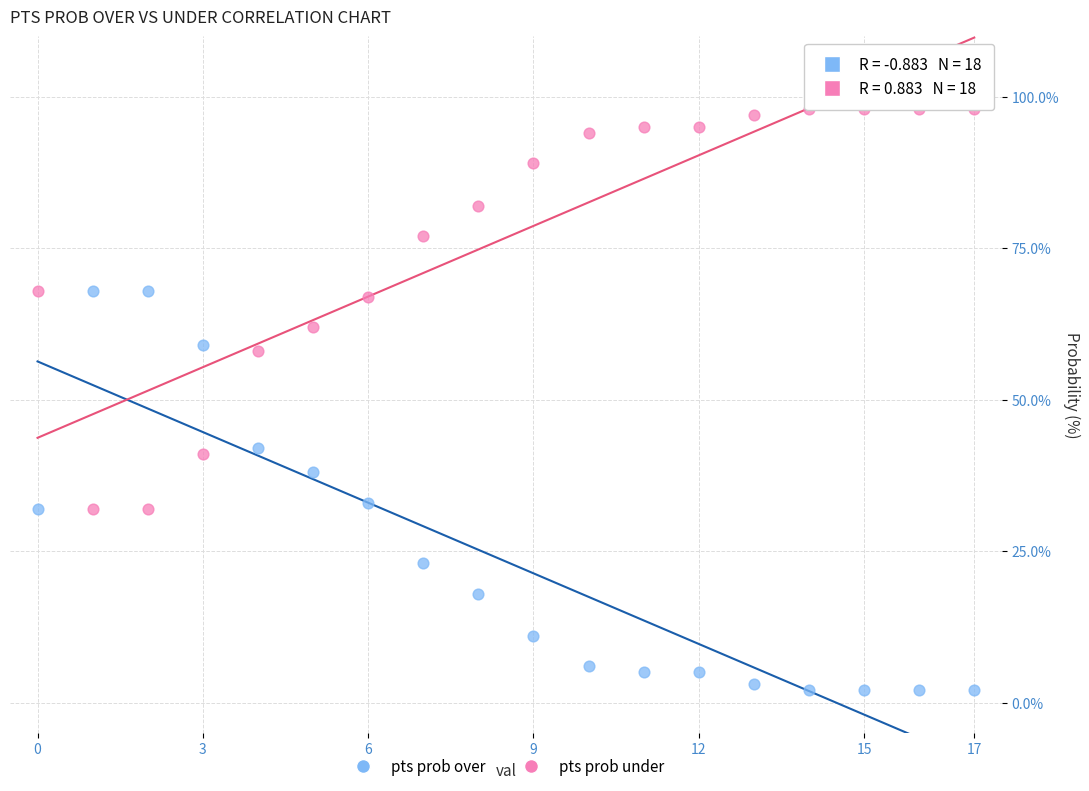

What are all the series names shown in the legend?

pts prob over, pts prob under